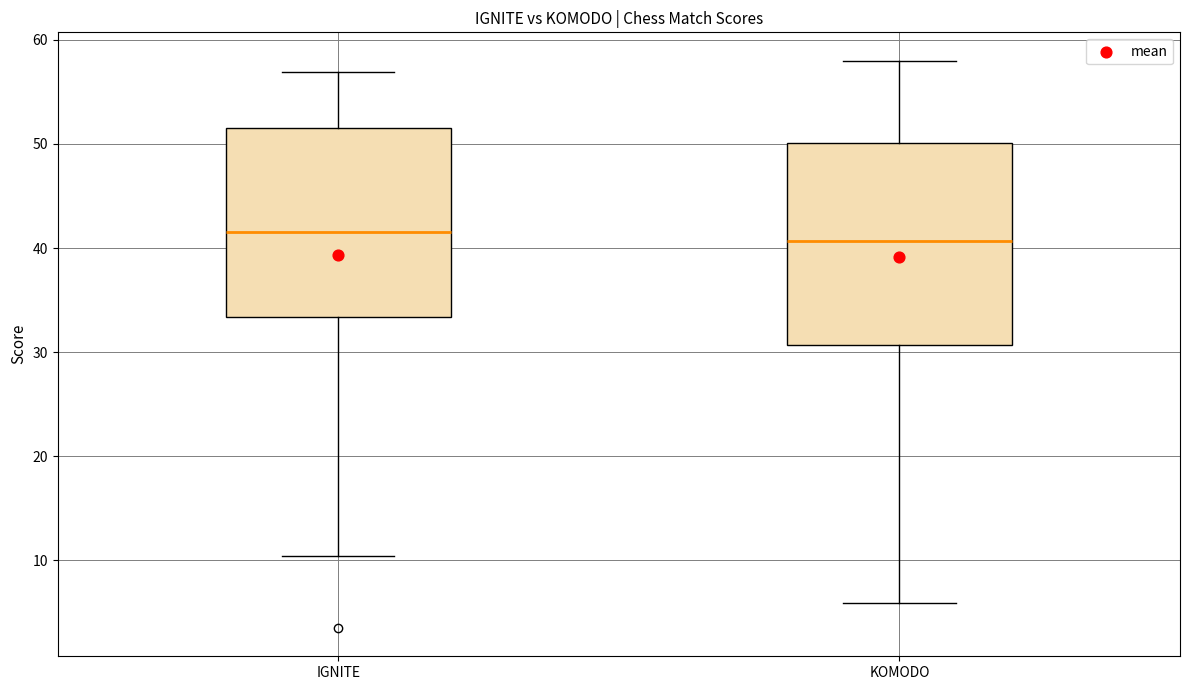

Where is the upper edge of the box for IGNITE on the y-axis? The values are not printed on the chart, so give them approximately, as read against the axis.

52